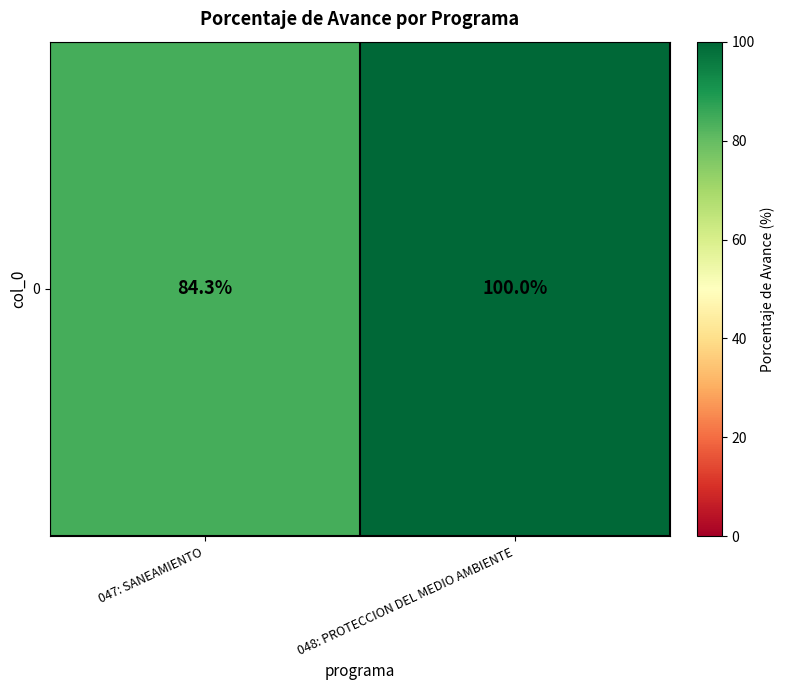

The chart shows a value of 100.0 at 048: PROTECCION DEL MEDIO AMBIENTE. True or false?

True